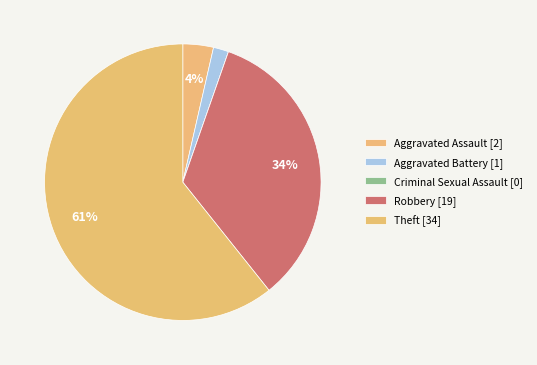

How many slices are in this pie chart?

5